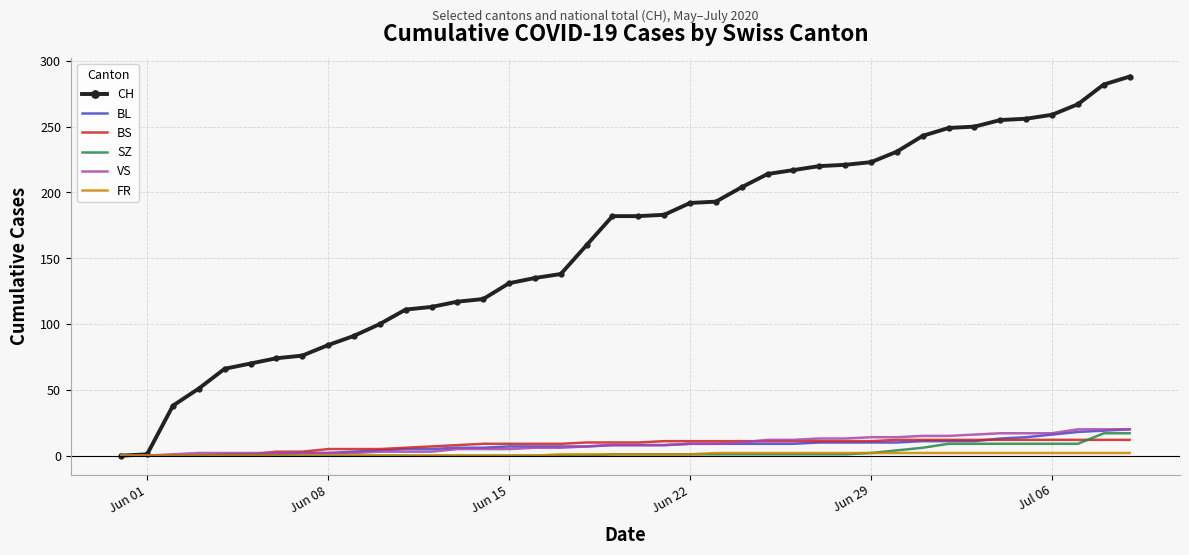

Which series has the widest spread of values?

CH